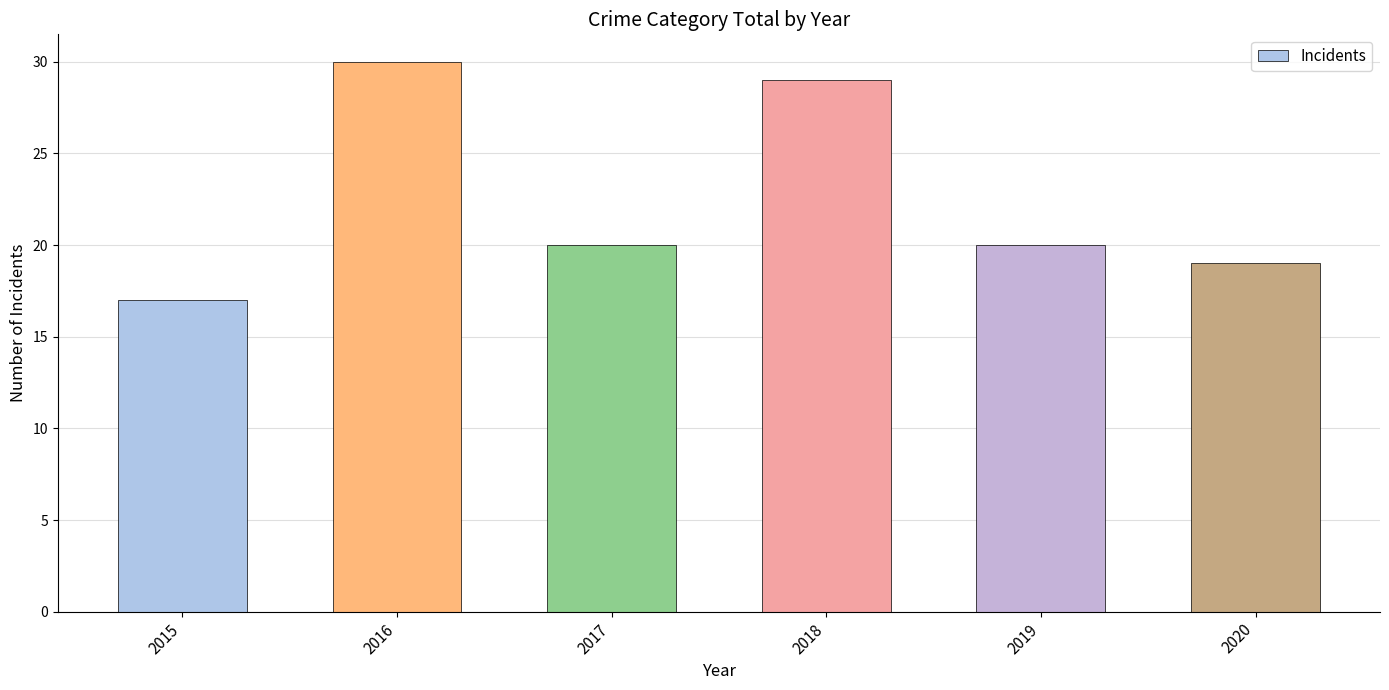

How many bars are there in total?

6